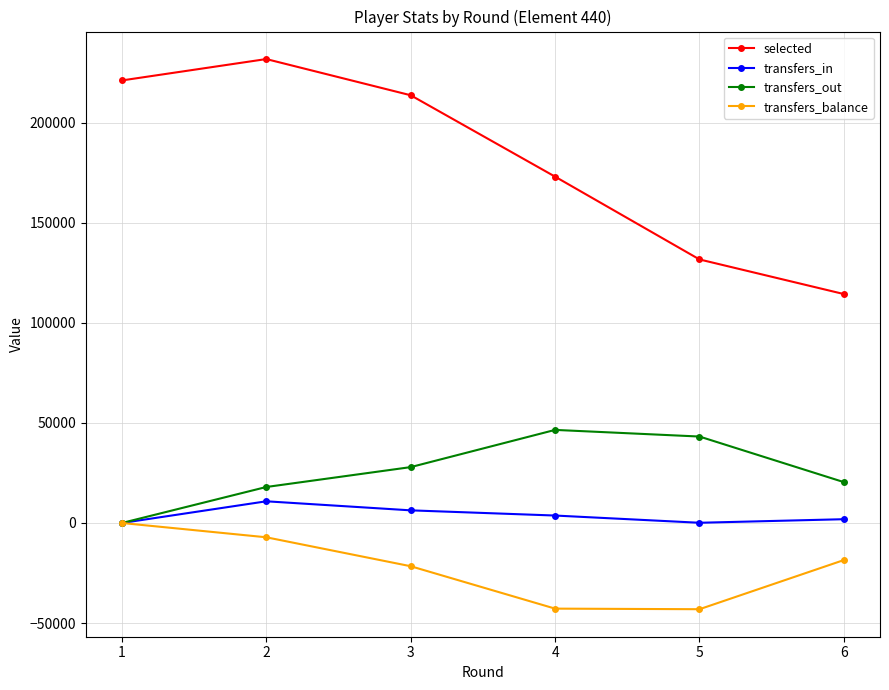

What are all the series names shown in the legend?

selected, transfers_in, transfers_out, transfers_balance